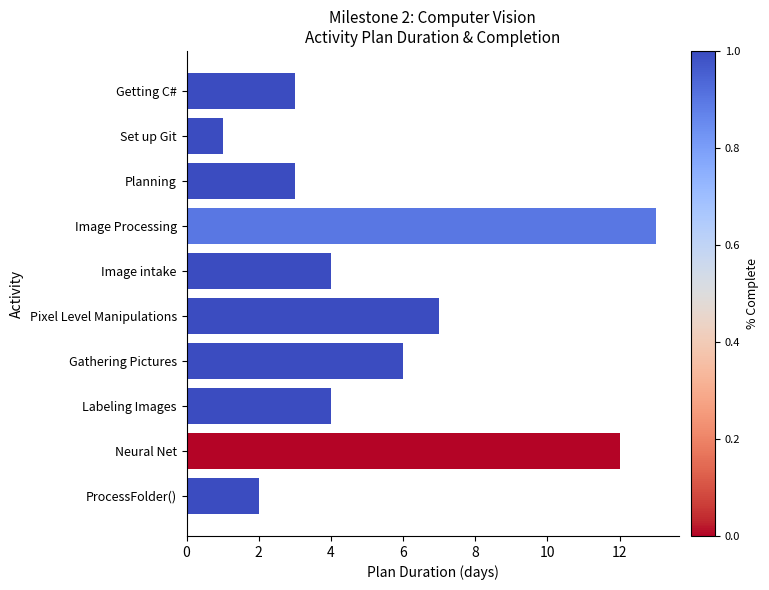

Reading top to bottom, extract all data points from this chart.

3	1	3	13	4	7	6	4	12	2